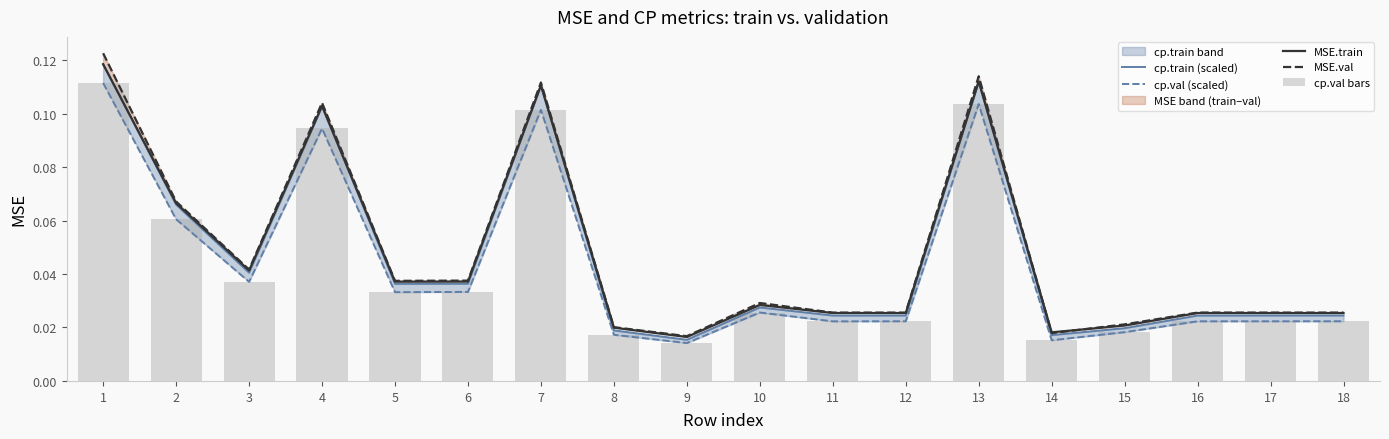

The MSE.train series shows 0.0 at 16. True or false?

False